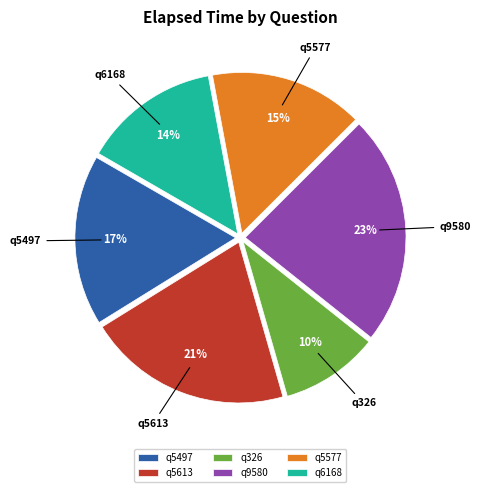

What percentage is the q5613 slice, to the nearest percent?

21%